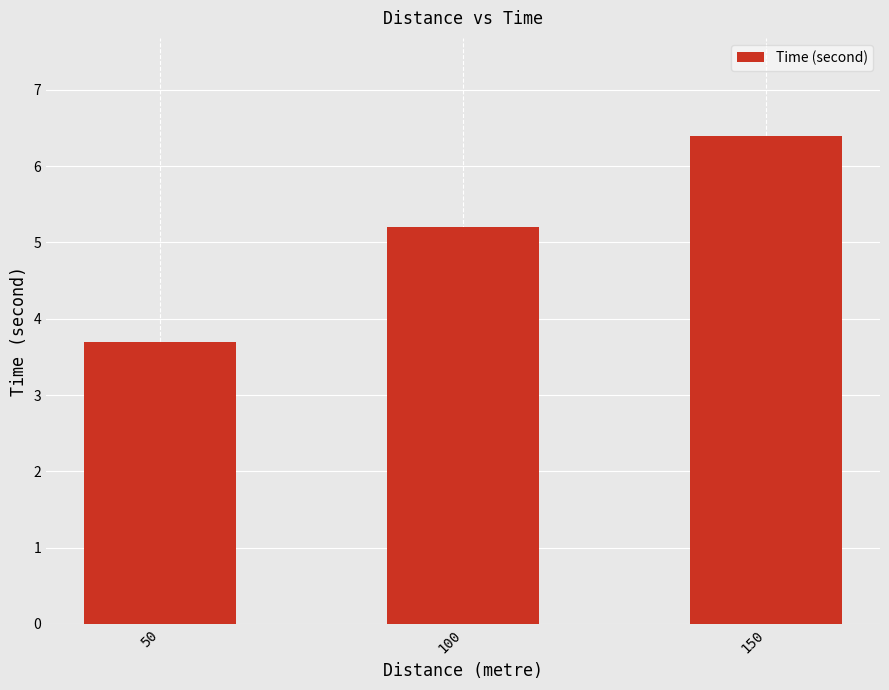

The value at 100 is 1.6. True or false?

False